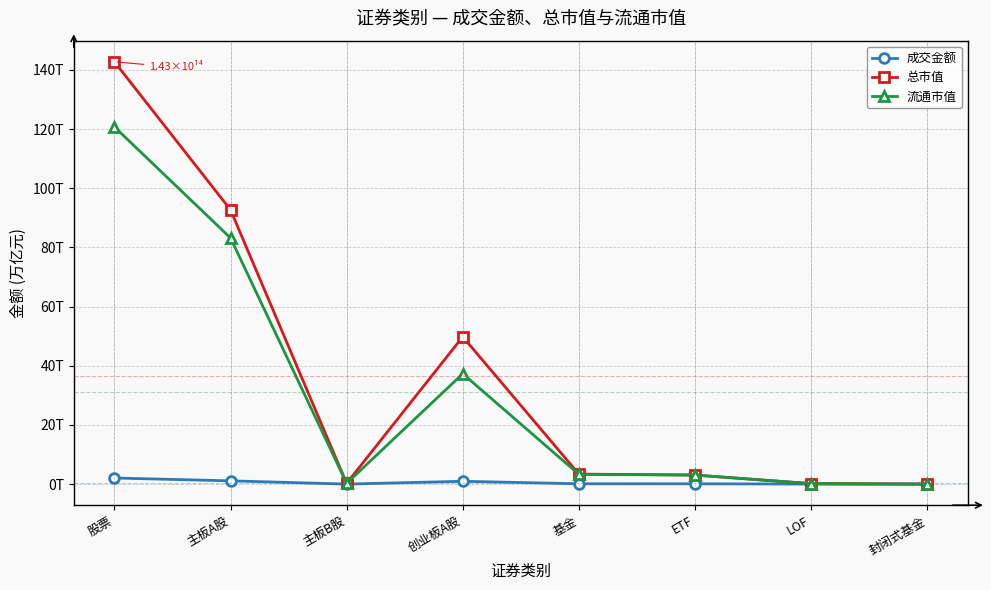

At which category is the sum across all series the highest?

股票